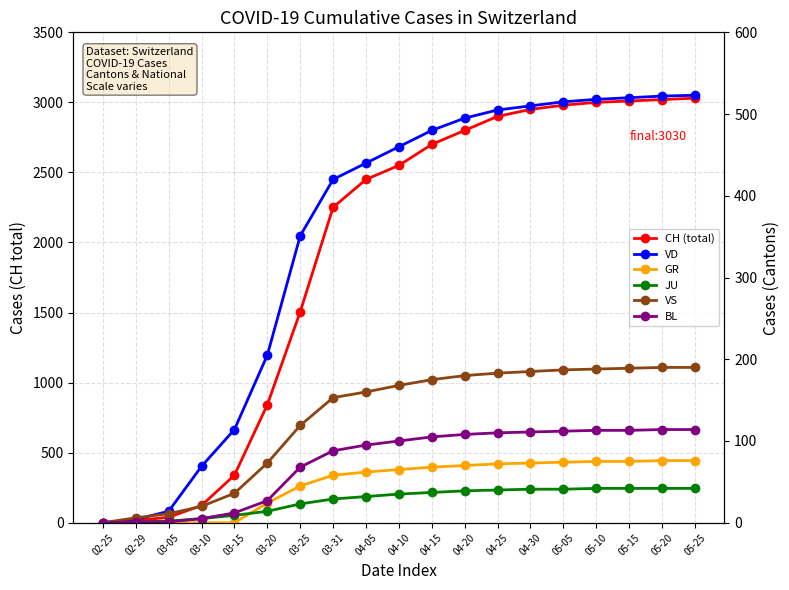

How many positive values does the JU series have?

18